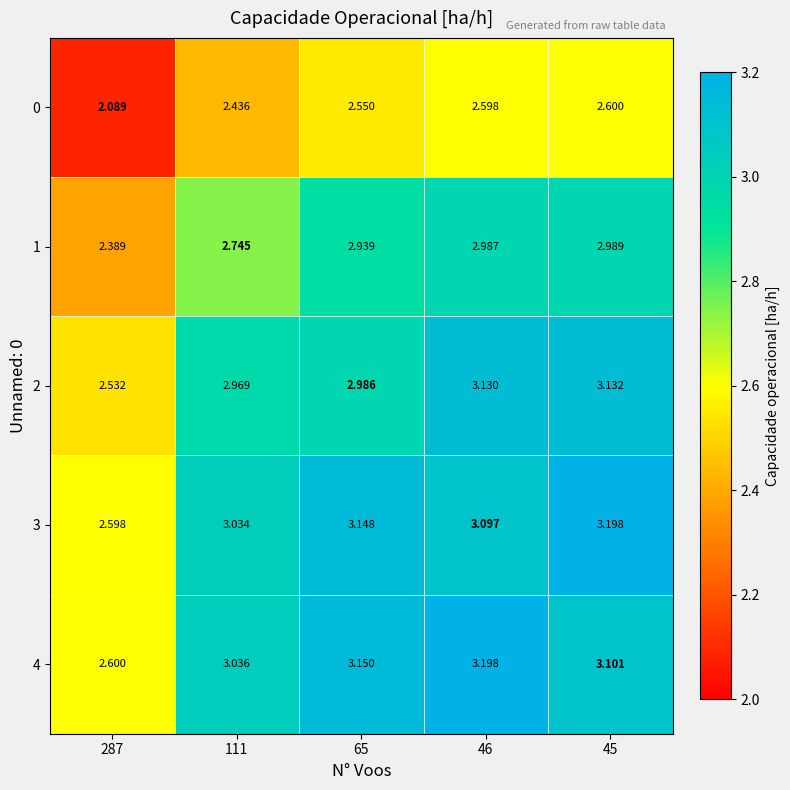

At 111, list the series in order from smallest to largest.

0, 1, 2, 3, 4